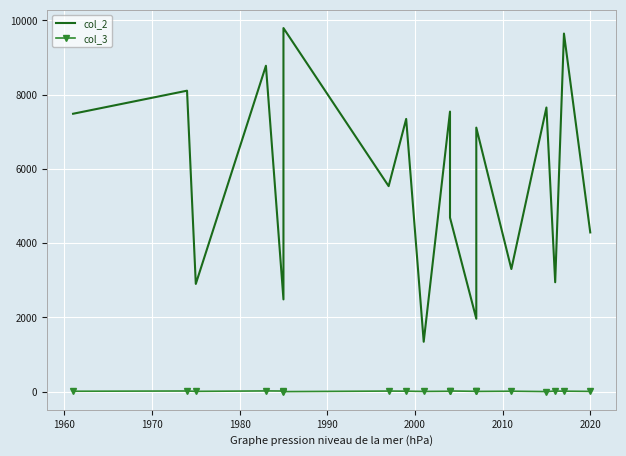

Which series has the largest total across all categories?

col_2